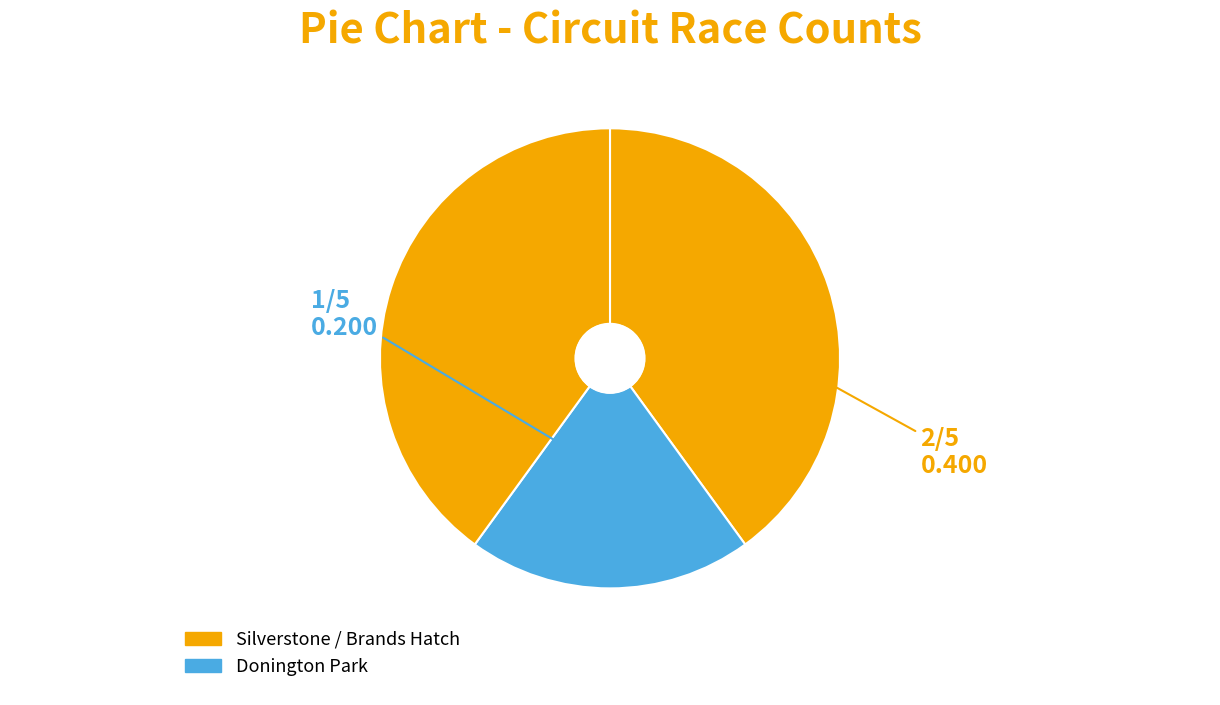

Count the number of slices in the pie.

3